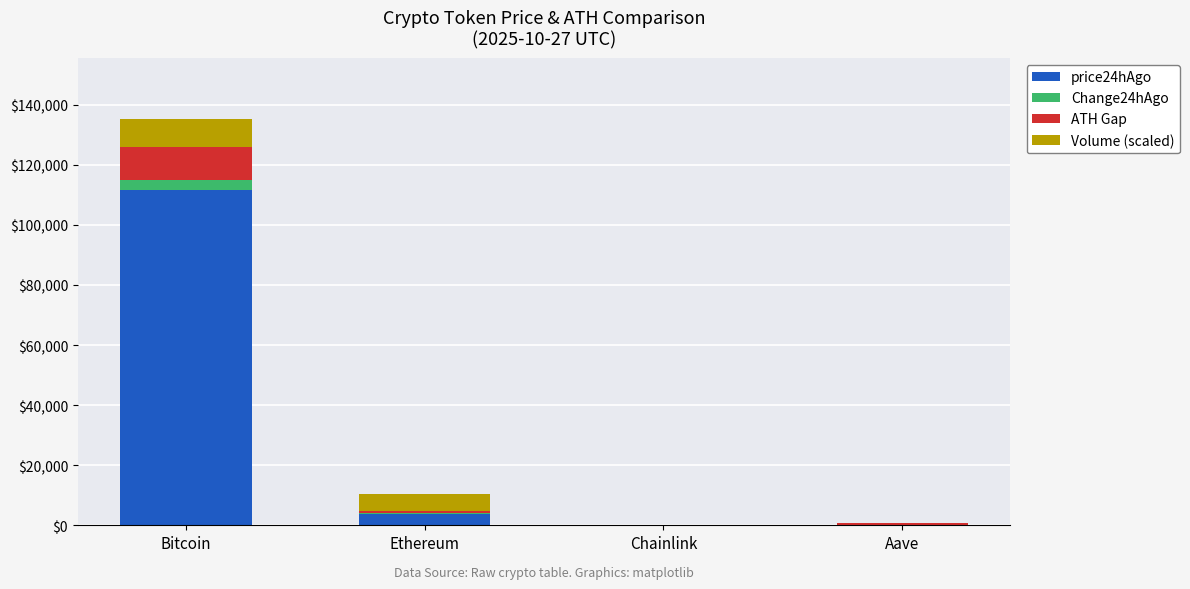

True or false: price24hAgo has a value of 3928.3 at Ethereum.

True